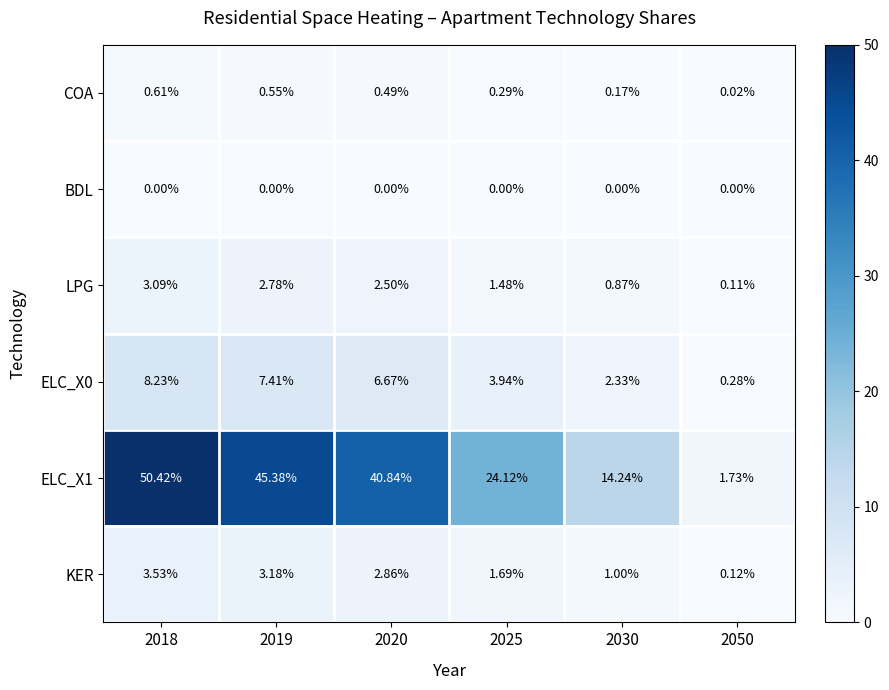

Is the value of BDL at 2018 greater than the value of KER at 2030?

No